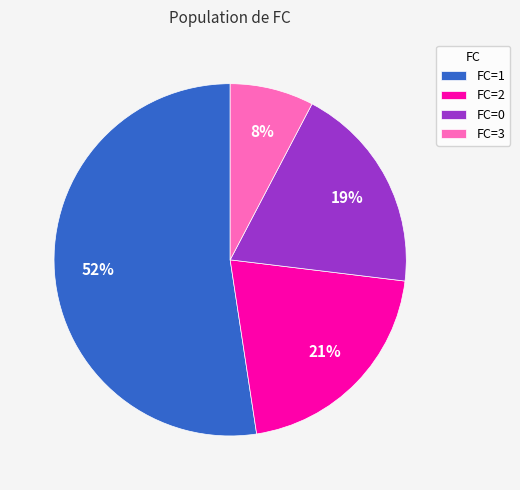

Is there a majority slice in this chart?

Yes